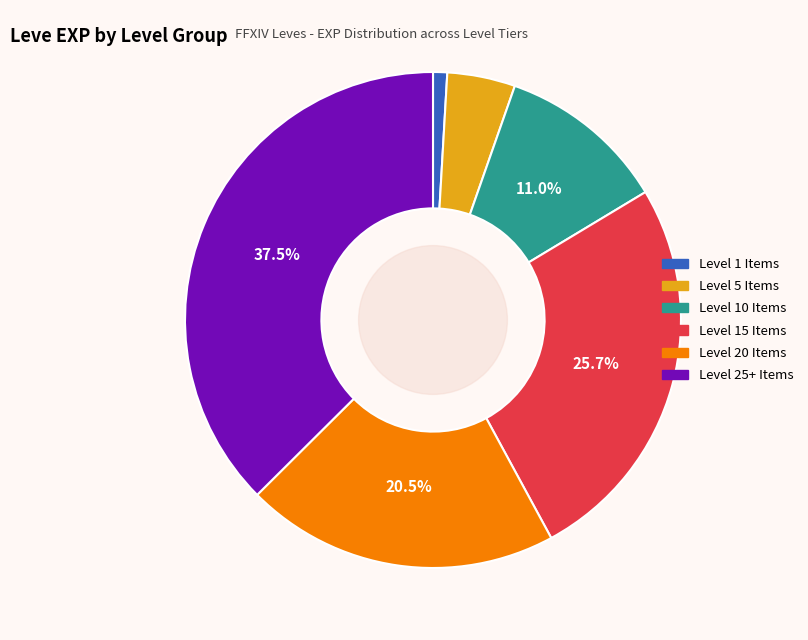

Is there a majority slice in this chart?

No